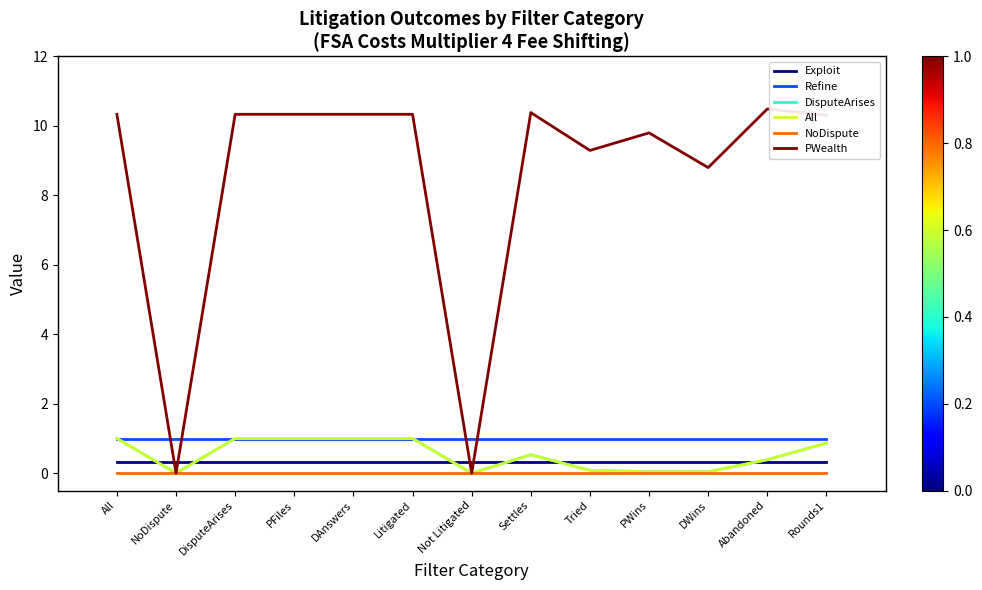

Does the chart display data point markers on the line(s)?

No